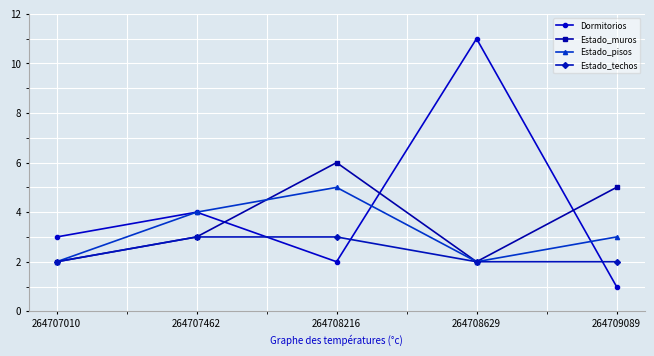

What is the difference between the maximum and second lowest values in the Estado_muros series?

4